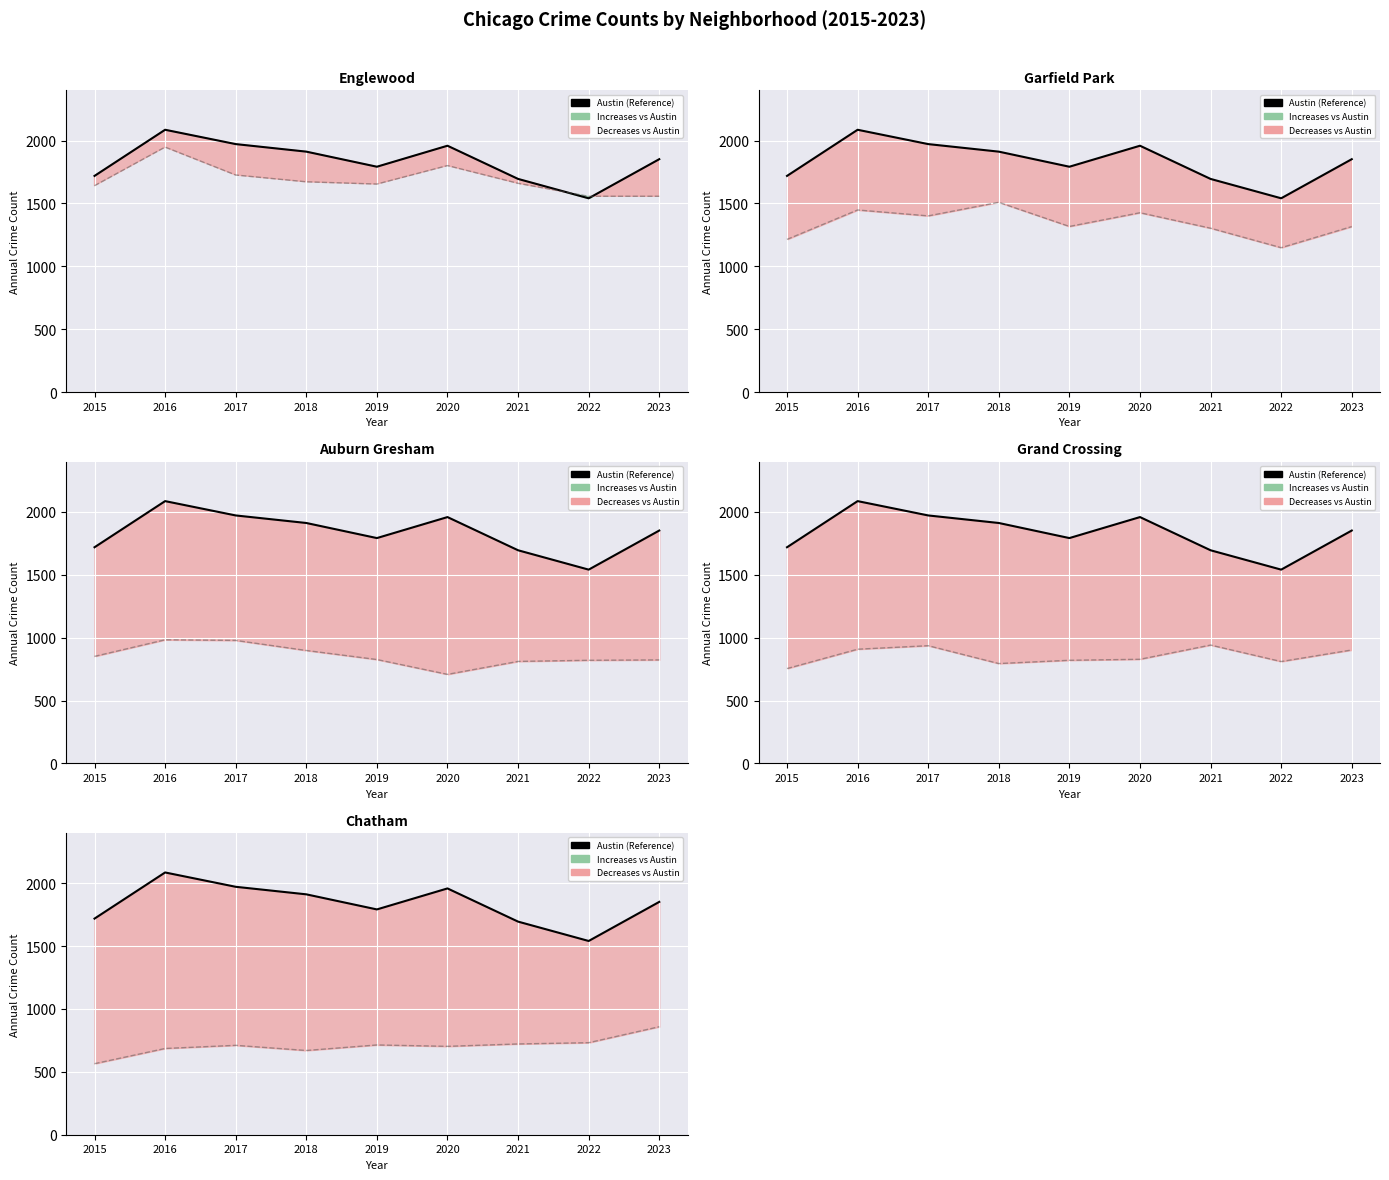

What is the sum of the Chatham values at 2016 and 2017?

1397